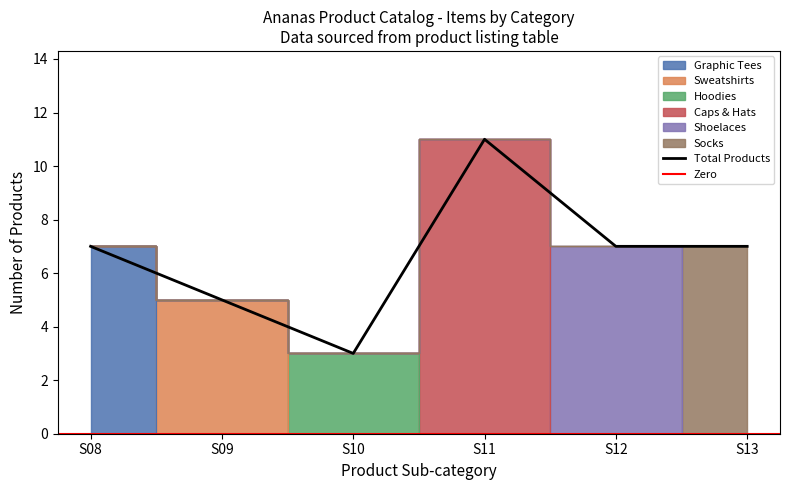

Is the value of Shoelaces at S08 greater than the value of Caps & Hats at S11?

No